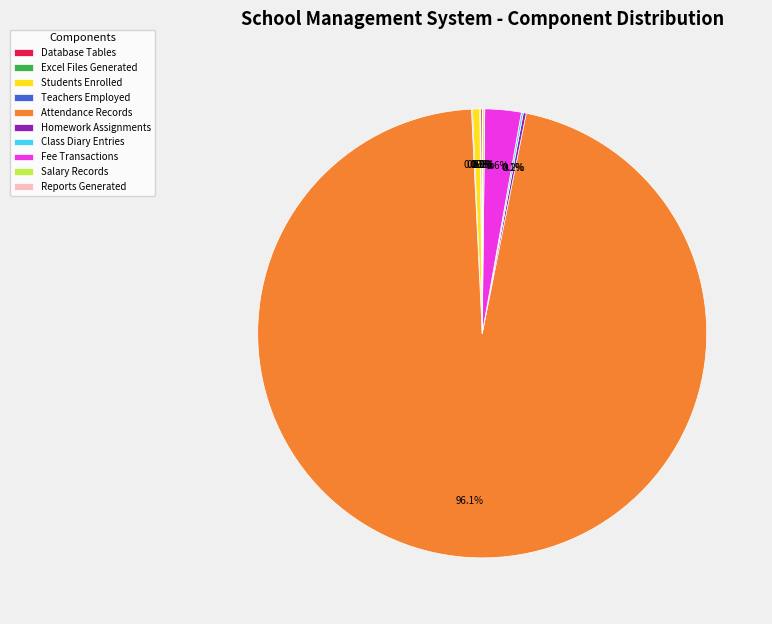

What is the largest slice in the pie chart?

Attendance Records